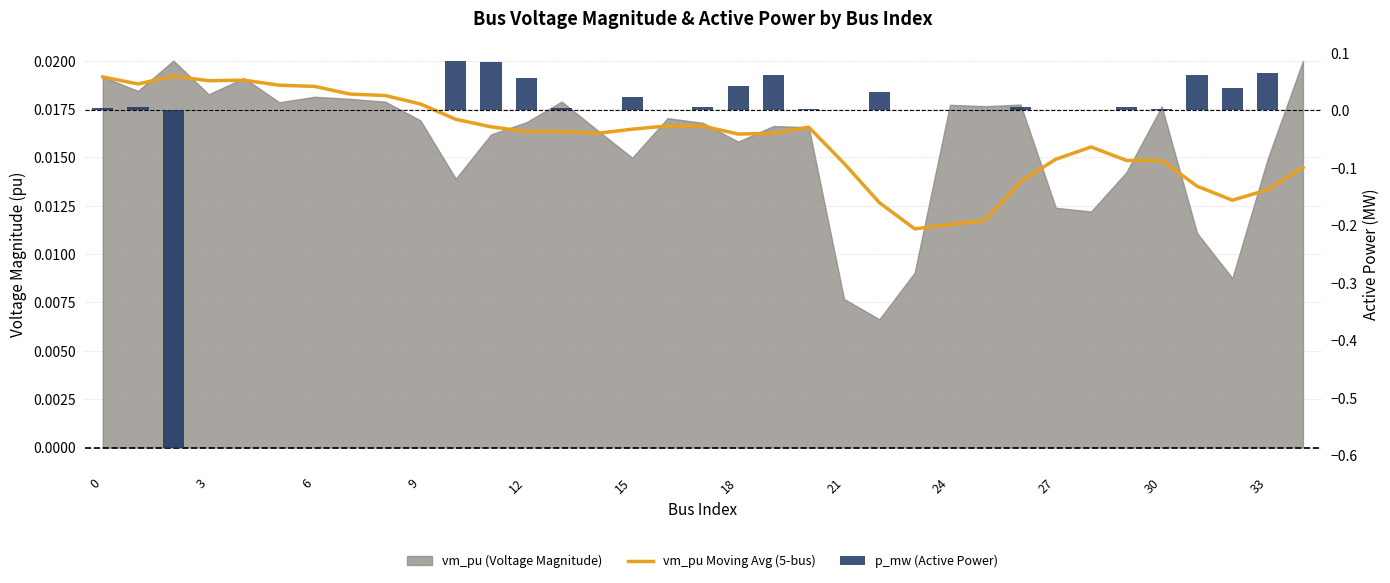

What is the difference between the maximum and minimum values in the p_mw (Active Power) series?

0.7